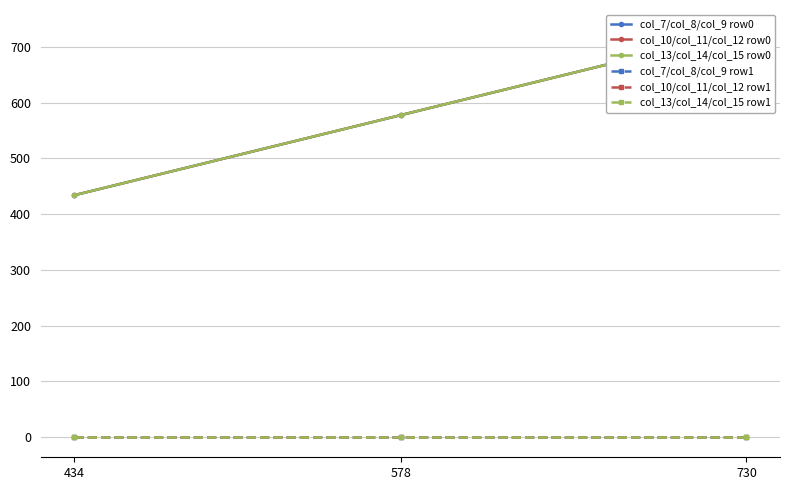

What are all the series names shown in the legend?

col_7/col_8/col_9 row0, col_10/col_11/col_12 row0, col_13/col_14/col_15 row0, col_7/col_8/col_9 row1, col_10/col_11/col_12 row1, col_13/col_14/col_15 row1